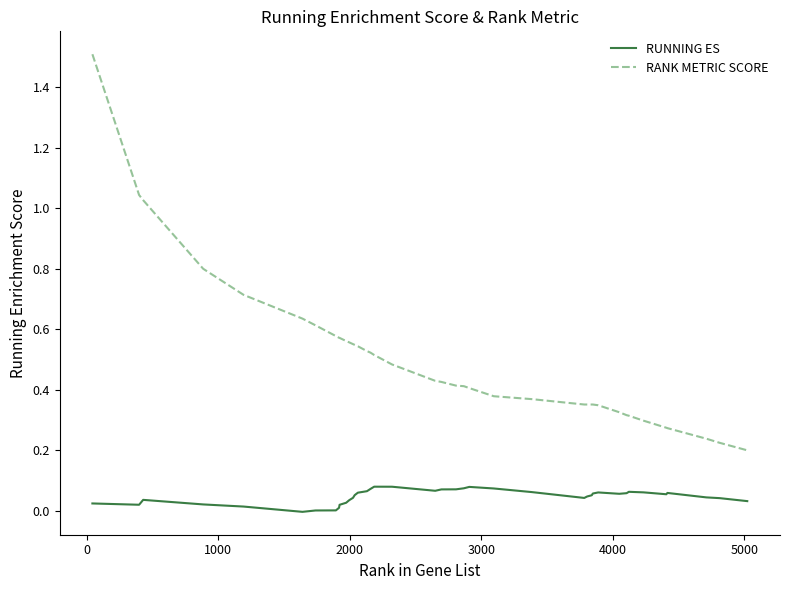

Which series has the largest total across all categories?

RANK METRIC SCORE